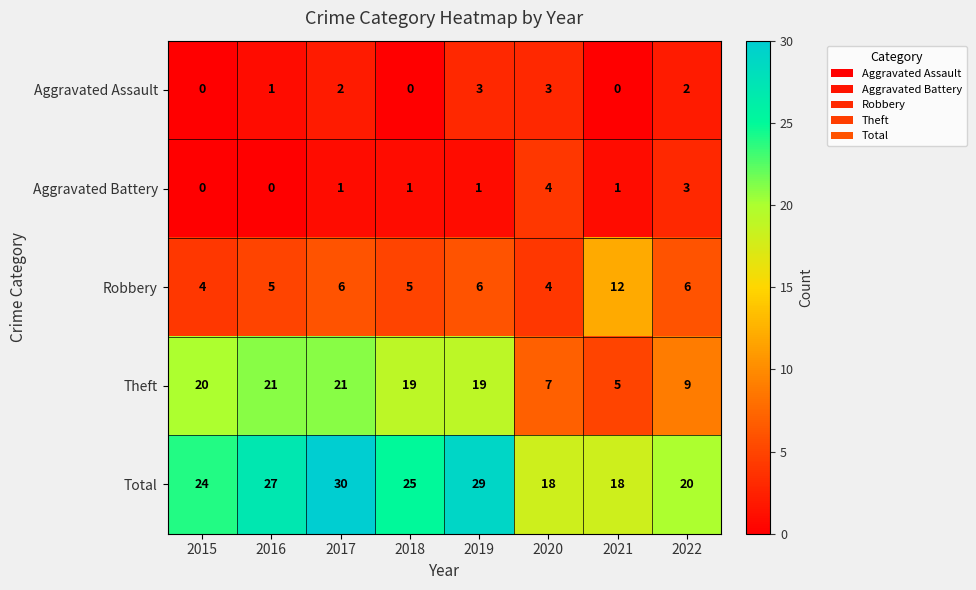

What is the difference between the maximum and second lowest values in the Theft series?

14